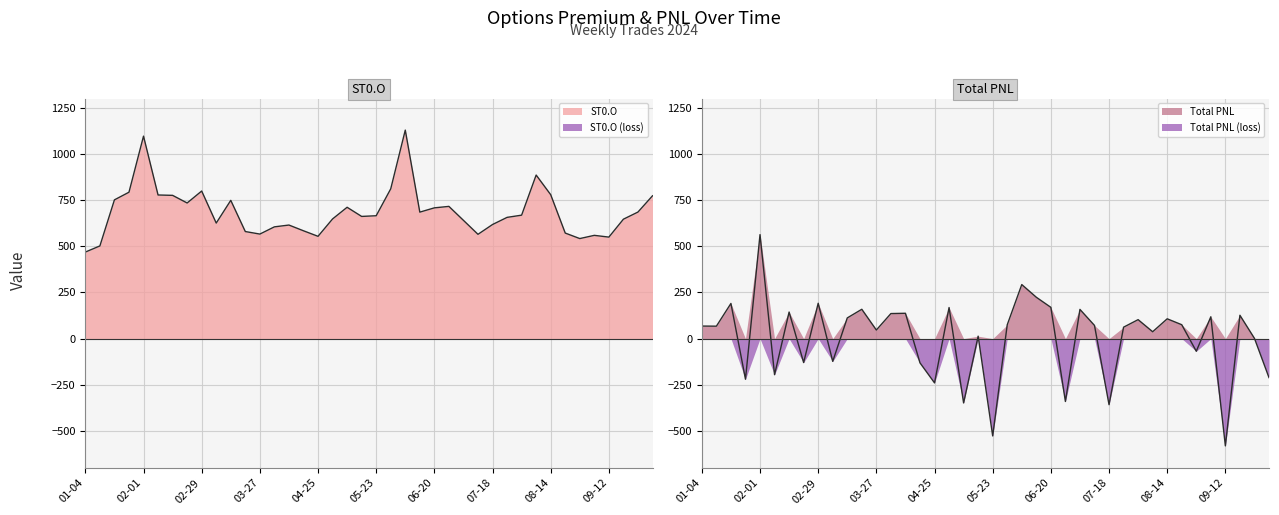

Is it true that ST0.O equals 685.4 at 2024-09-26?

True